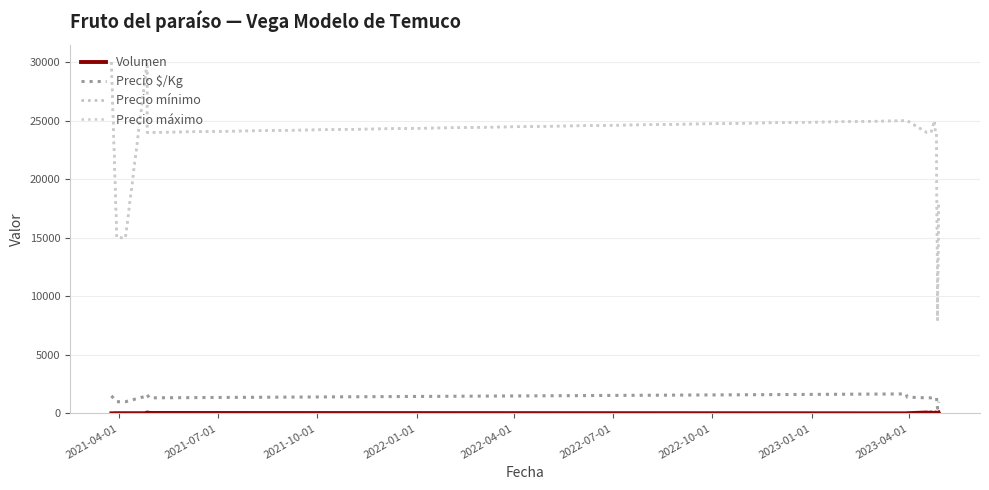

What is the value of the Precio mínimo point at the 7th from the left?

24000